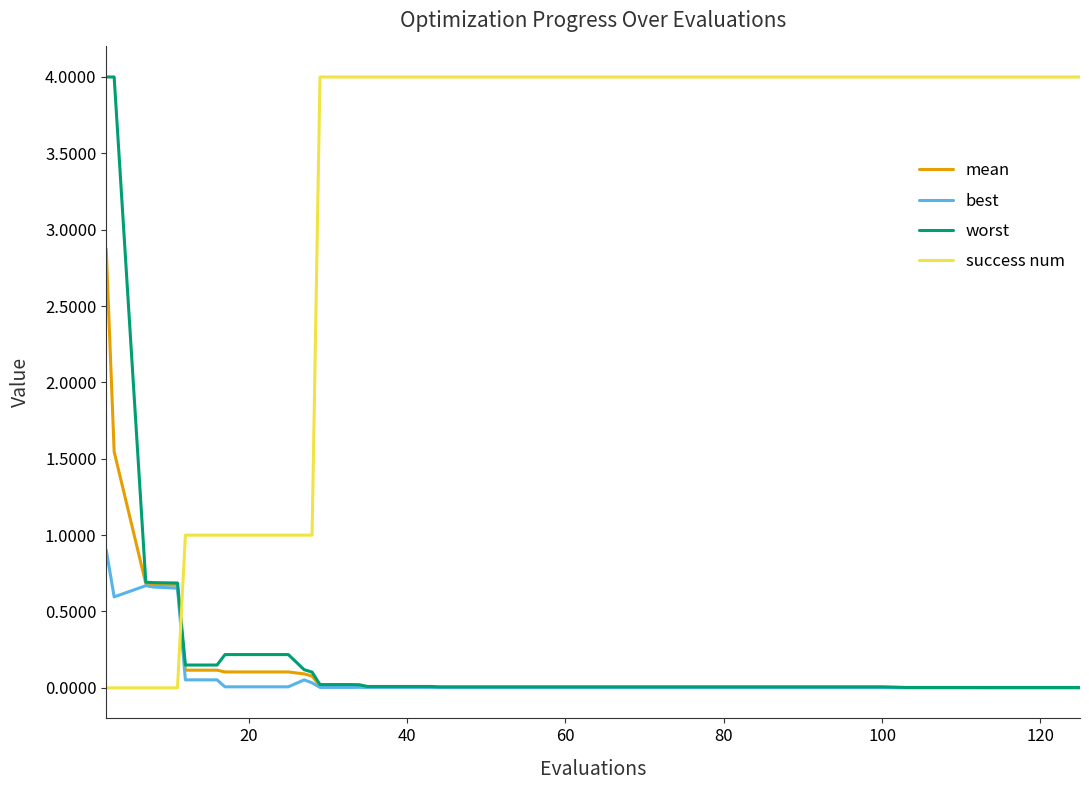

How many lines are shown in the chart?

4